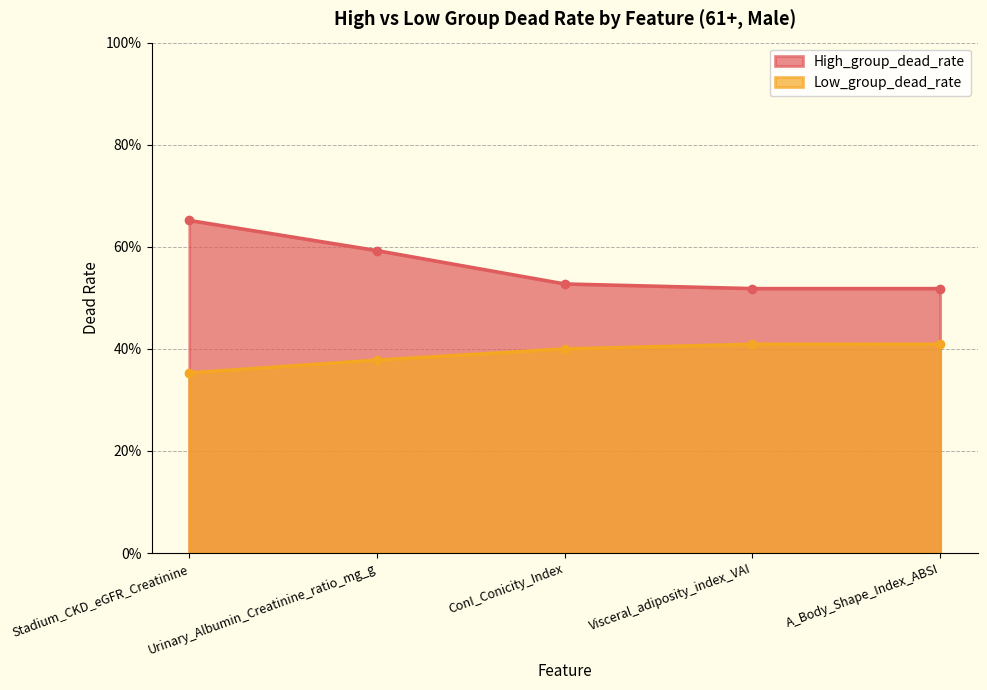

How many lines are shown in the chart?

2